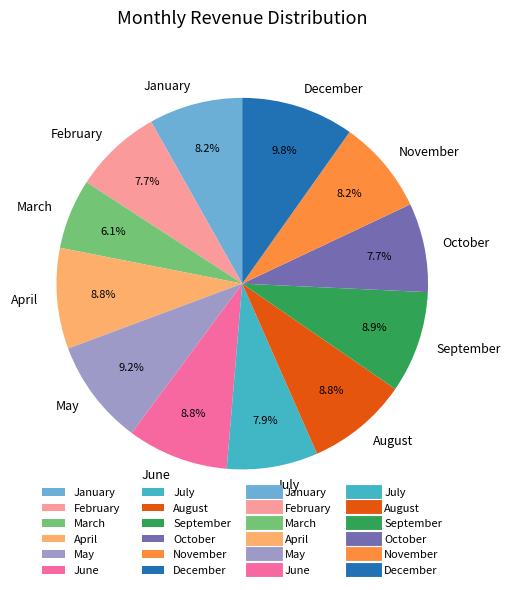

Which category has the biggest portion of the pie?

December